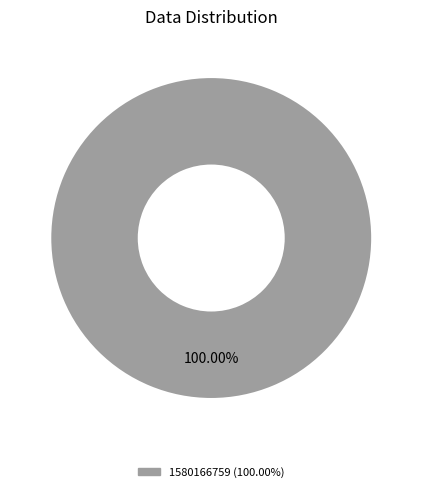

How many slices are in this pie chart?

1